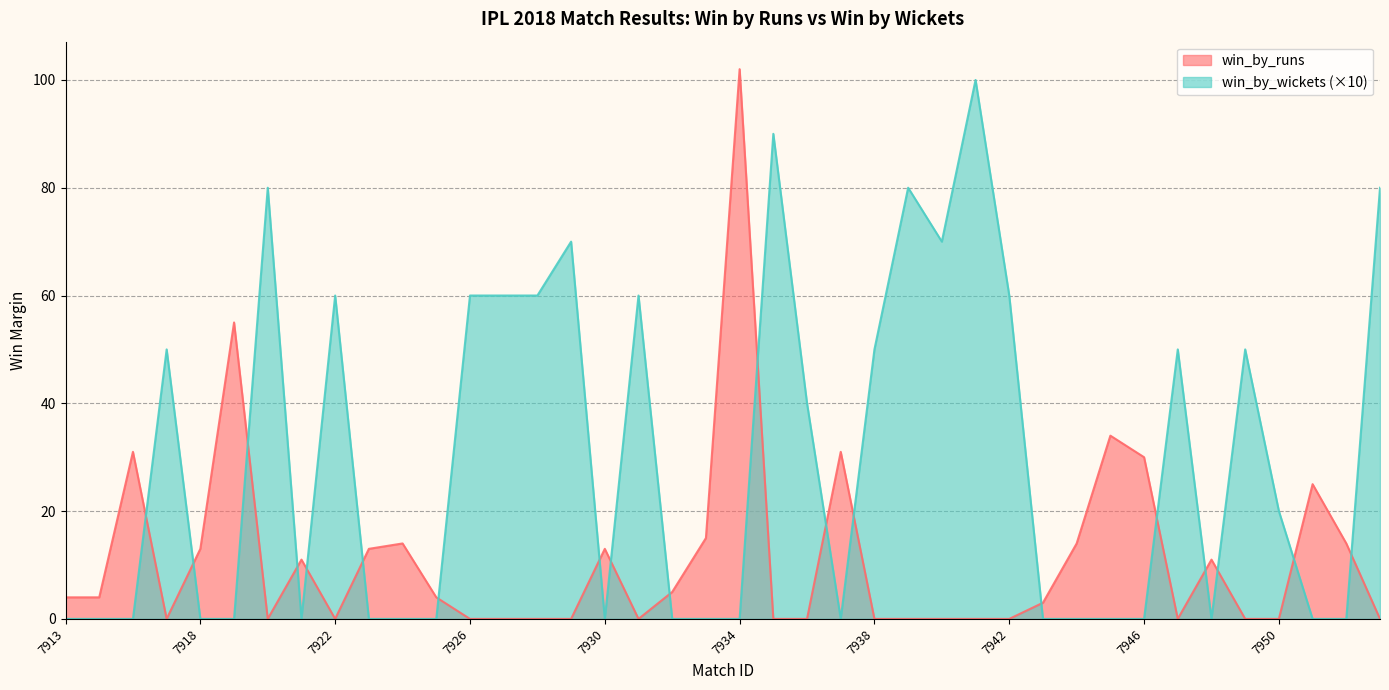

What is the greatest value displayed?

102